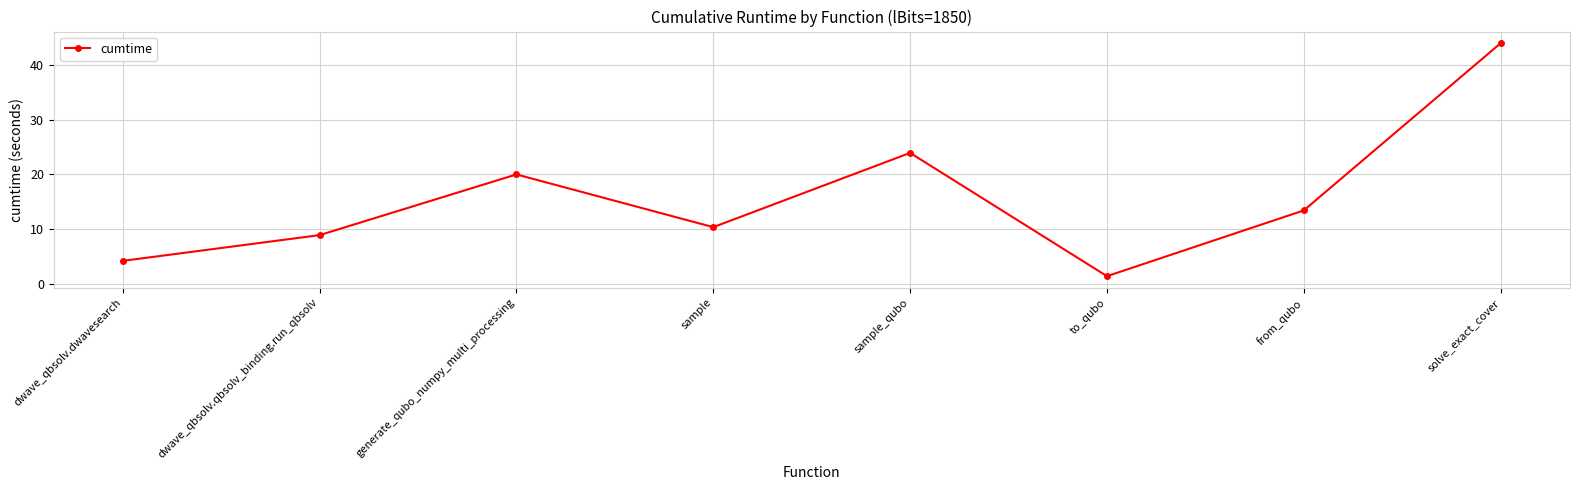

Does the chart have visible grid lines?

Yes